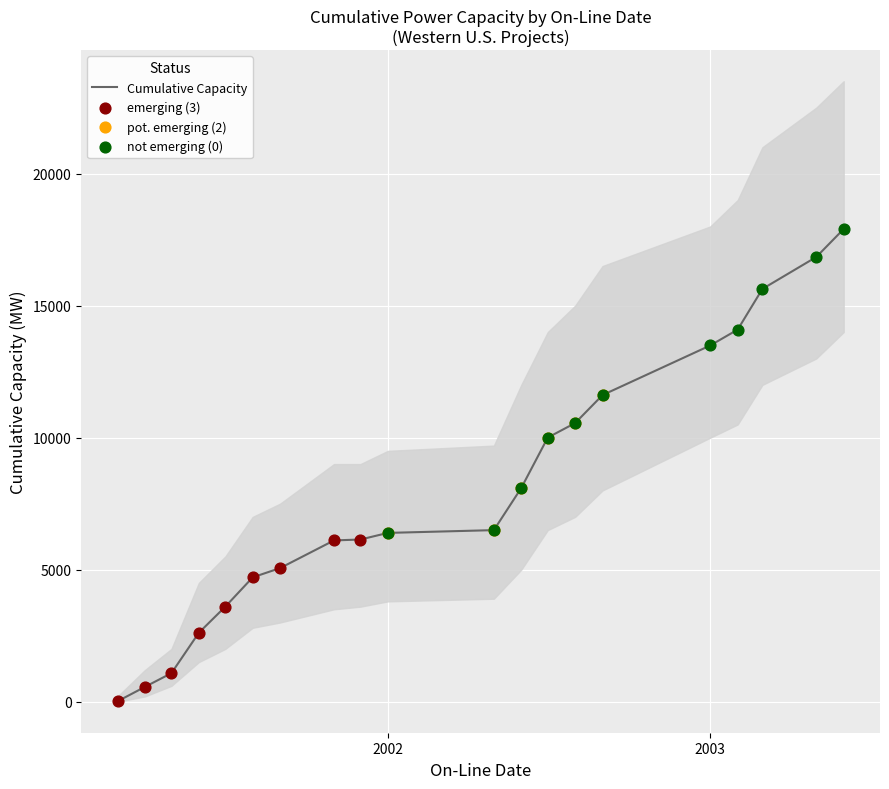

What is the maximum value for Cumulative Capacity?

17903